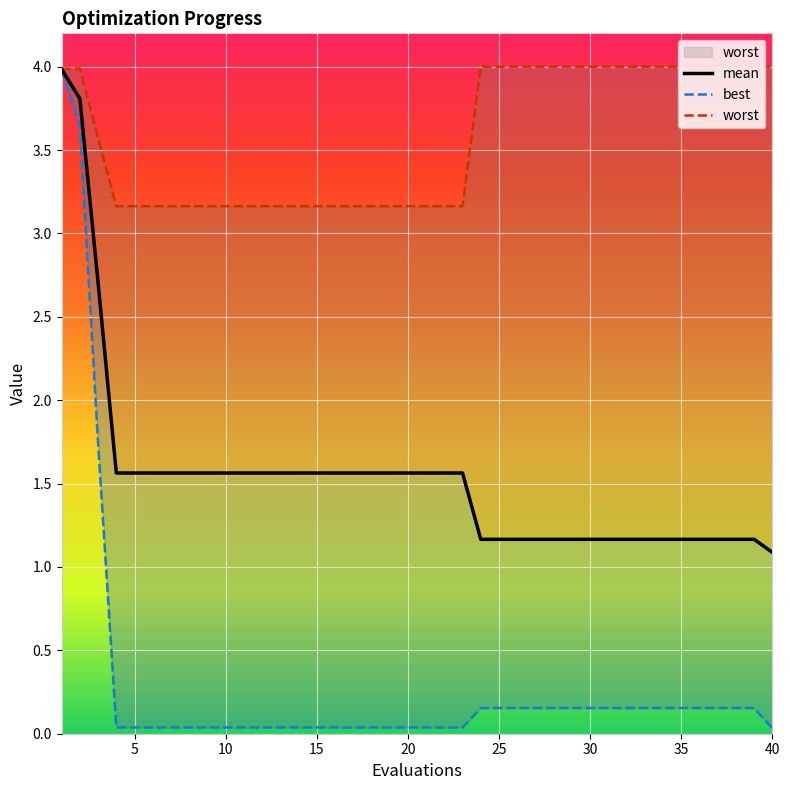

How many categories are shown in the chart?

40